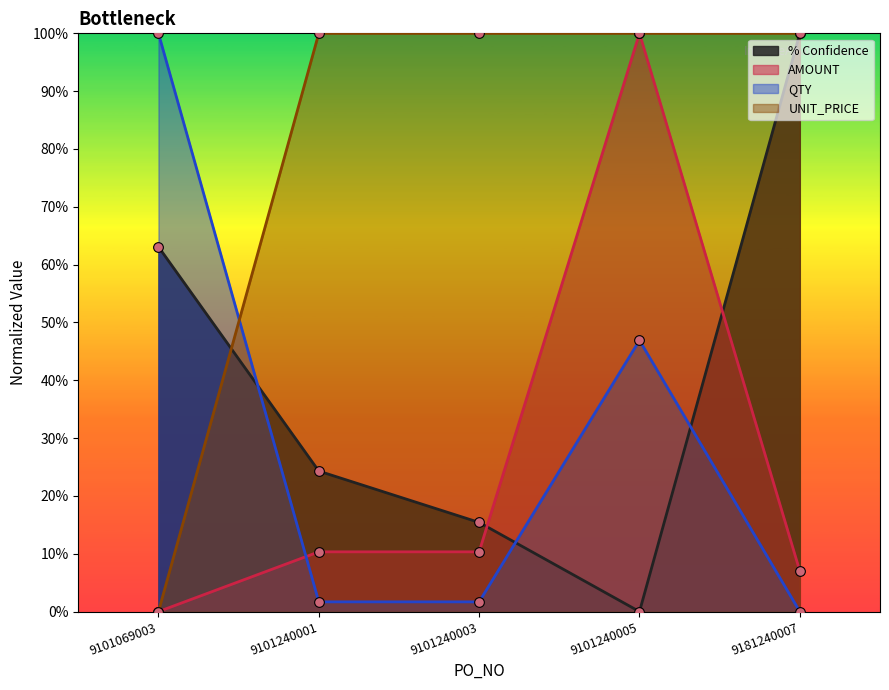

Reading left to right, list all the values displayed in this chart.

% Confidence: 0.6	0.2	0.2	0.0	1.0
AMOUNT: 0.0	0.1	0.1	1.0	0.1
QTY: 1.0	0.0	0.0	0.5	0.0
UNIT_PRICE: 0.0	1.0	1.0	1.0	1.0